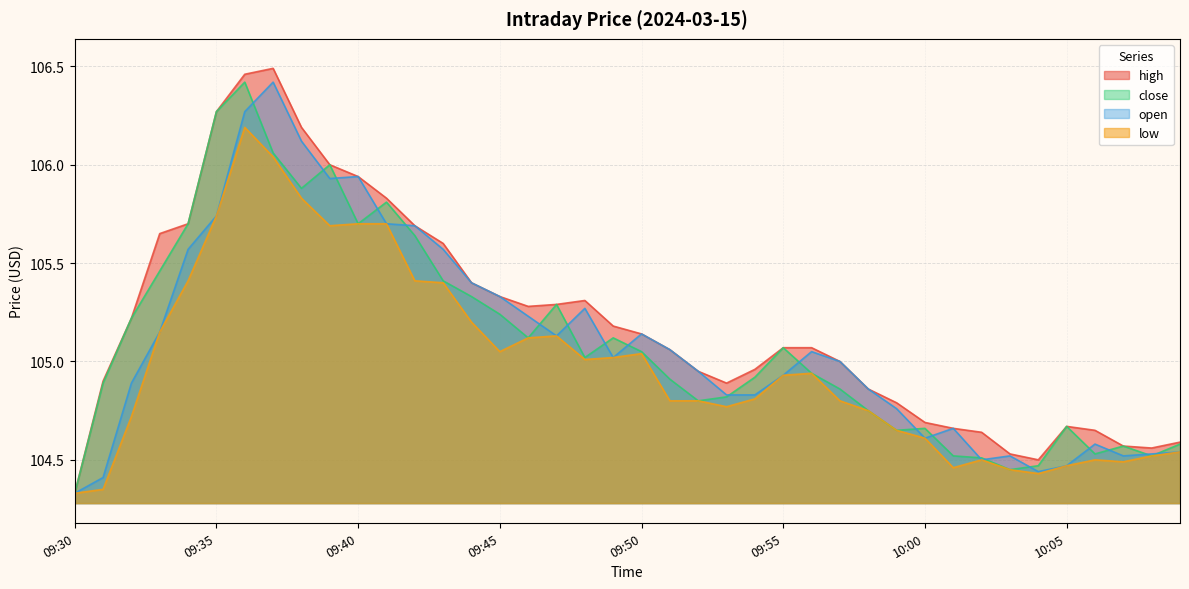

How many lines are shown in the chart?

4